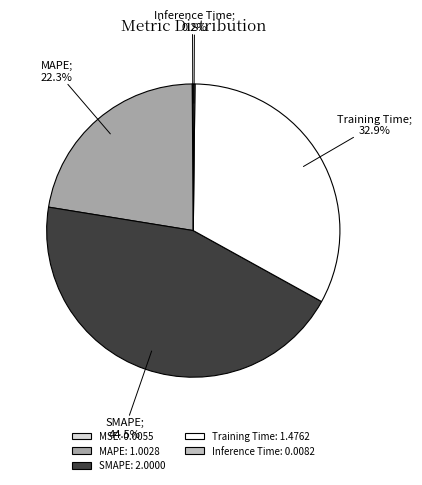

Which has a higher value, SMAPE: 2.0000 or Training Time: 1.4762?

SMAPE: 2.0000